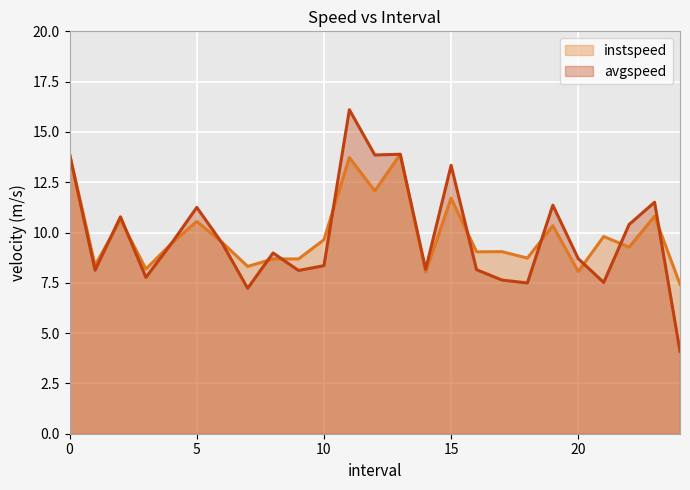

True or false: avgspeed has more than 0 points higher than both neighbors.

True